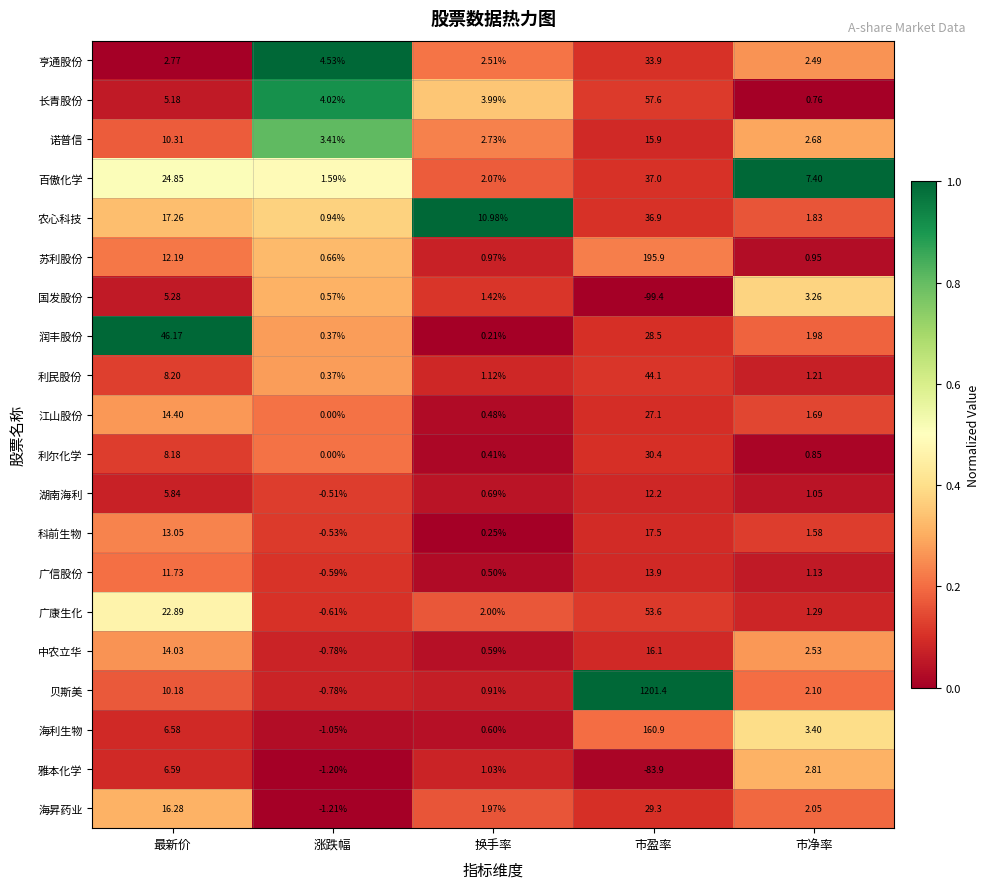

At which category is the sum across all series the highest?

市盈率